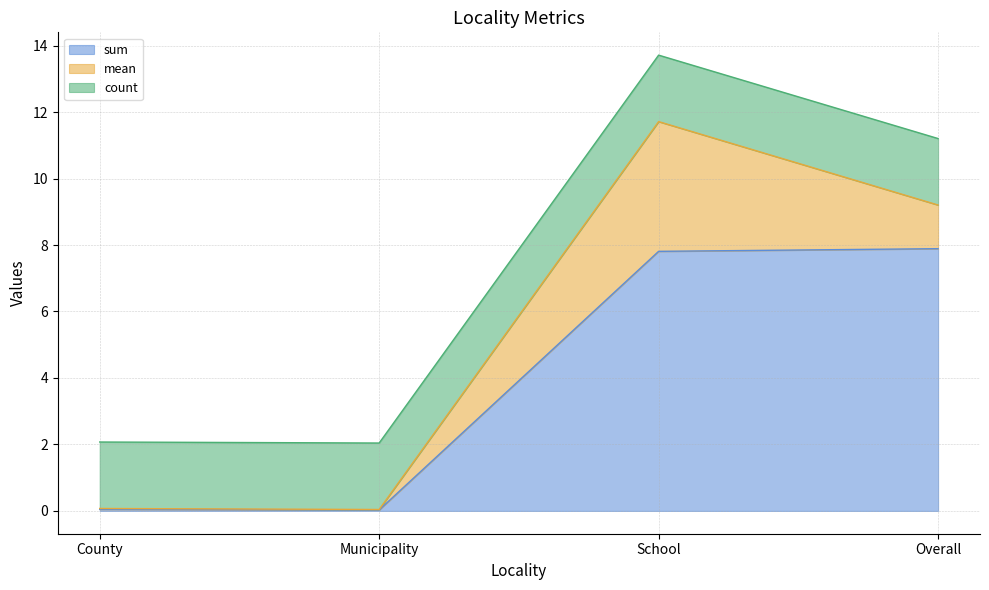

At which category is the sum across all series the highest?

School